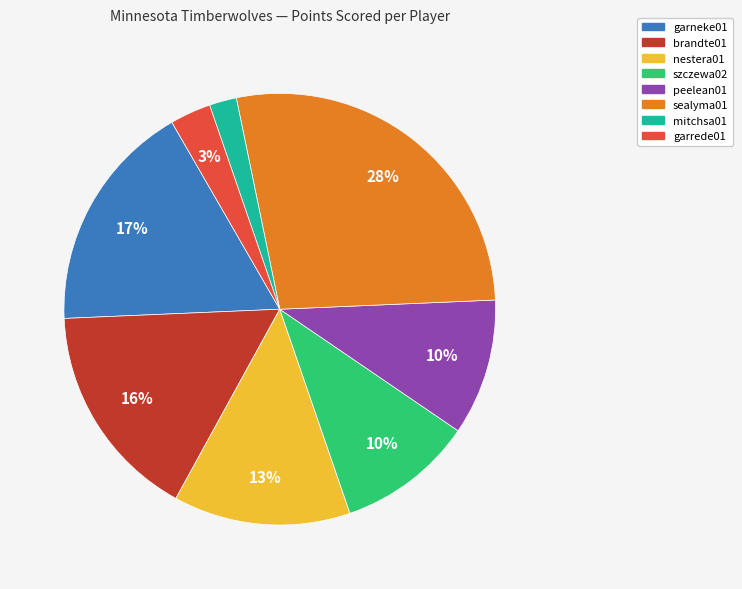

To the nearest percent, what is the difference between the largest and smallest slice percentages?

26%